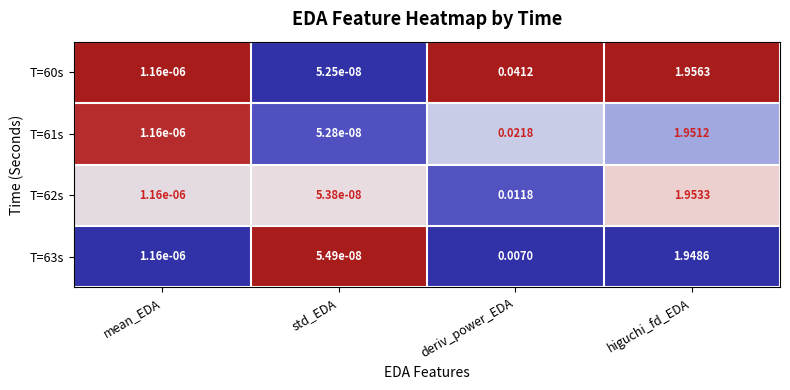

At which label does T=62s reach its minimum?

std_EDA